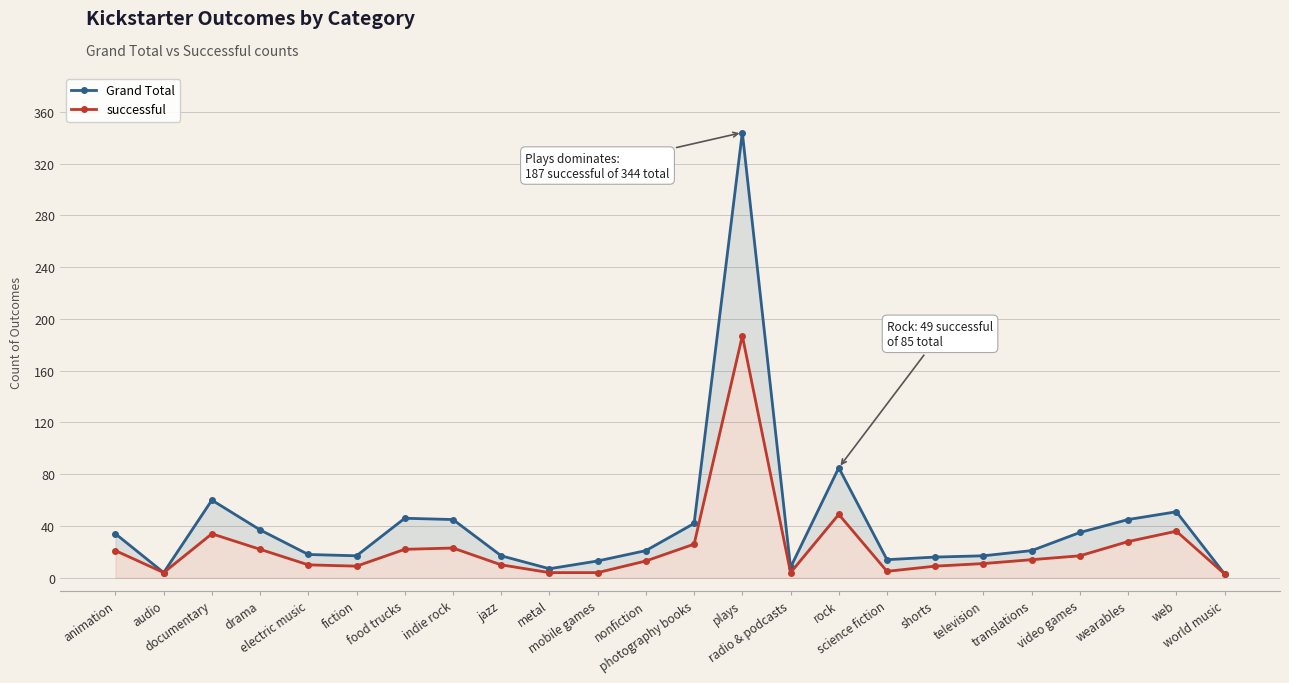

What is the label of the 3rd point from the left?

documentary